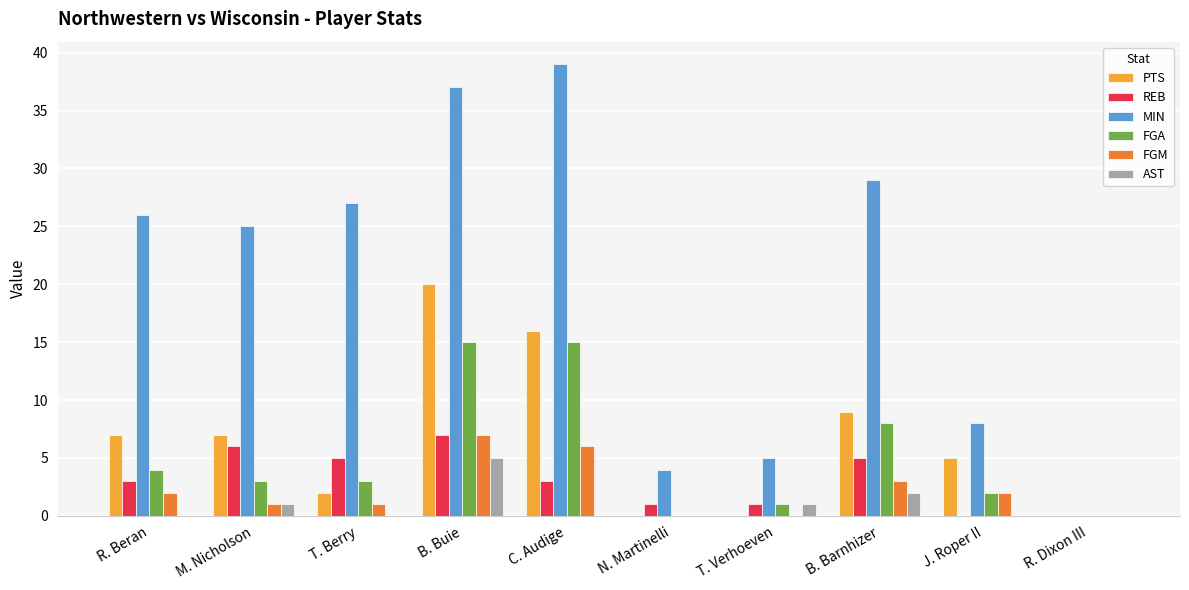

True or false: FGA has a value of 4 at R. Beran.

True